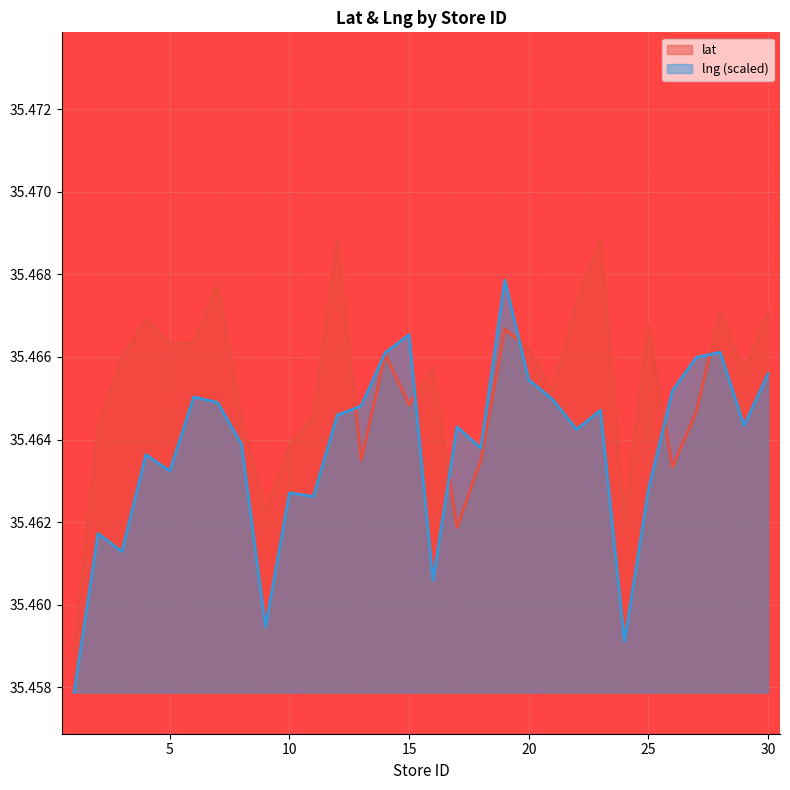

How many lines are shown in the chart?

2